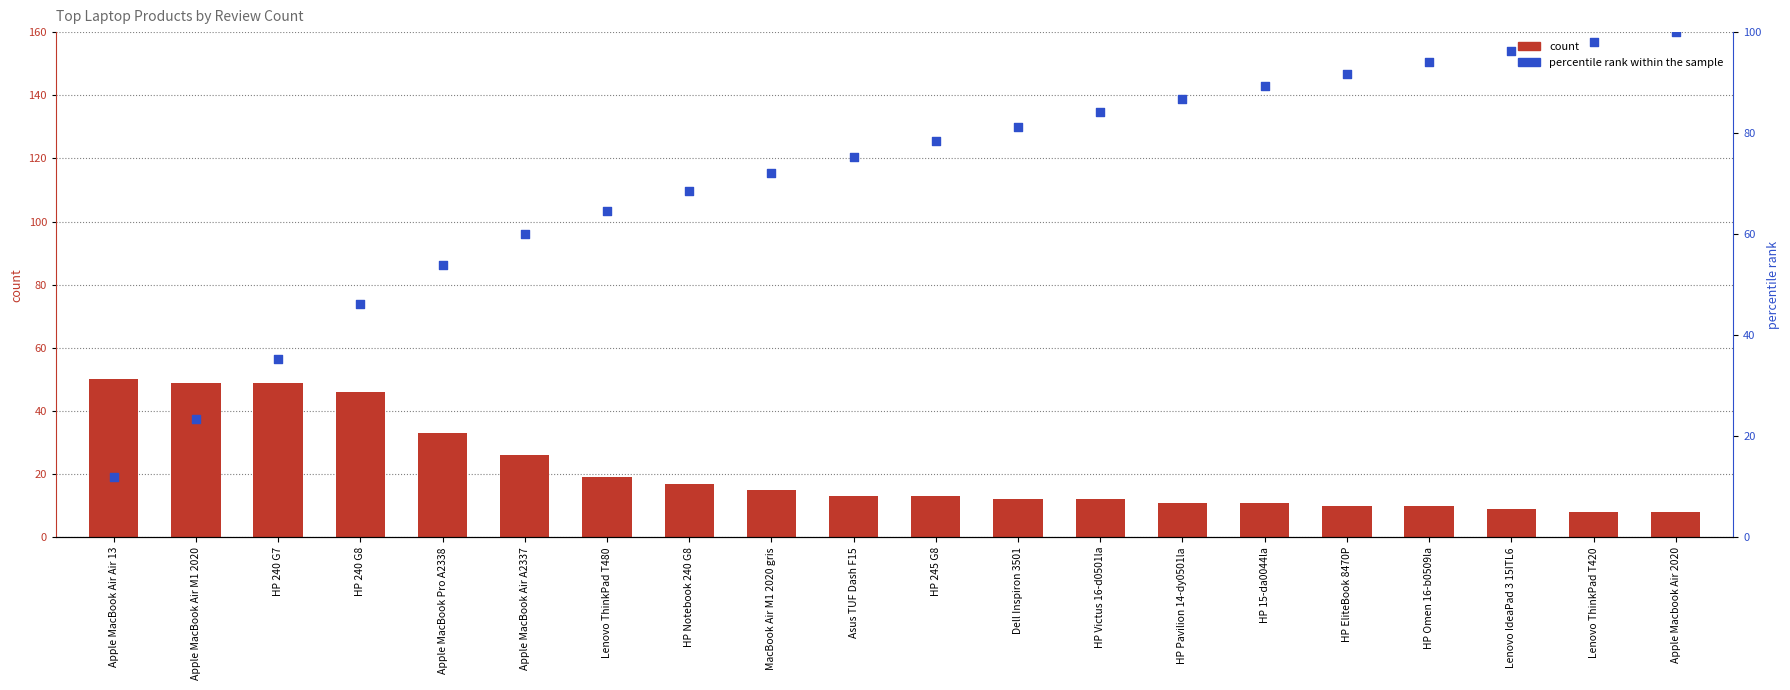

What are all the series names shown in the legend?

count, percentile rank within the sample